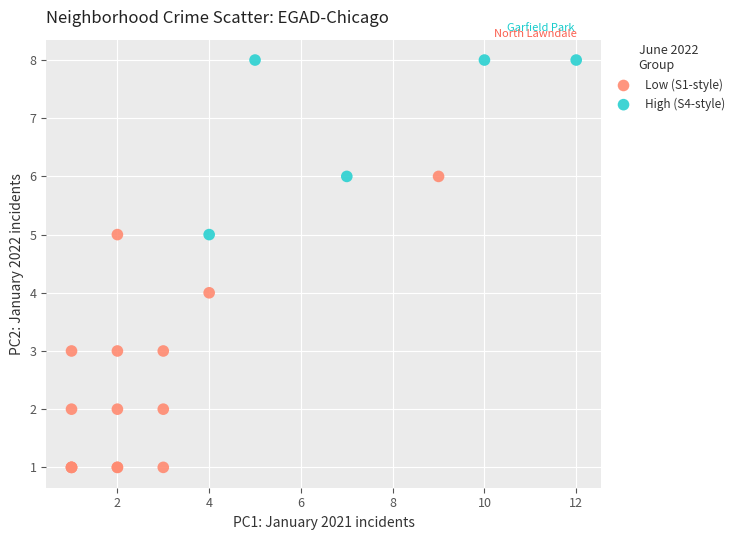

Which series reaches the maximum Y coordinate?

High (S4-style)